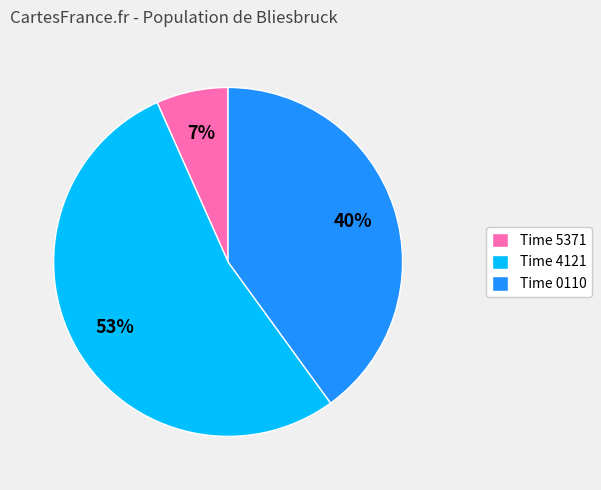

Count the number of slices in the pie.

3